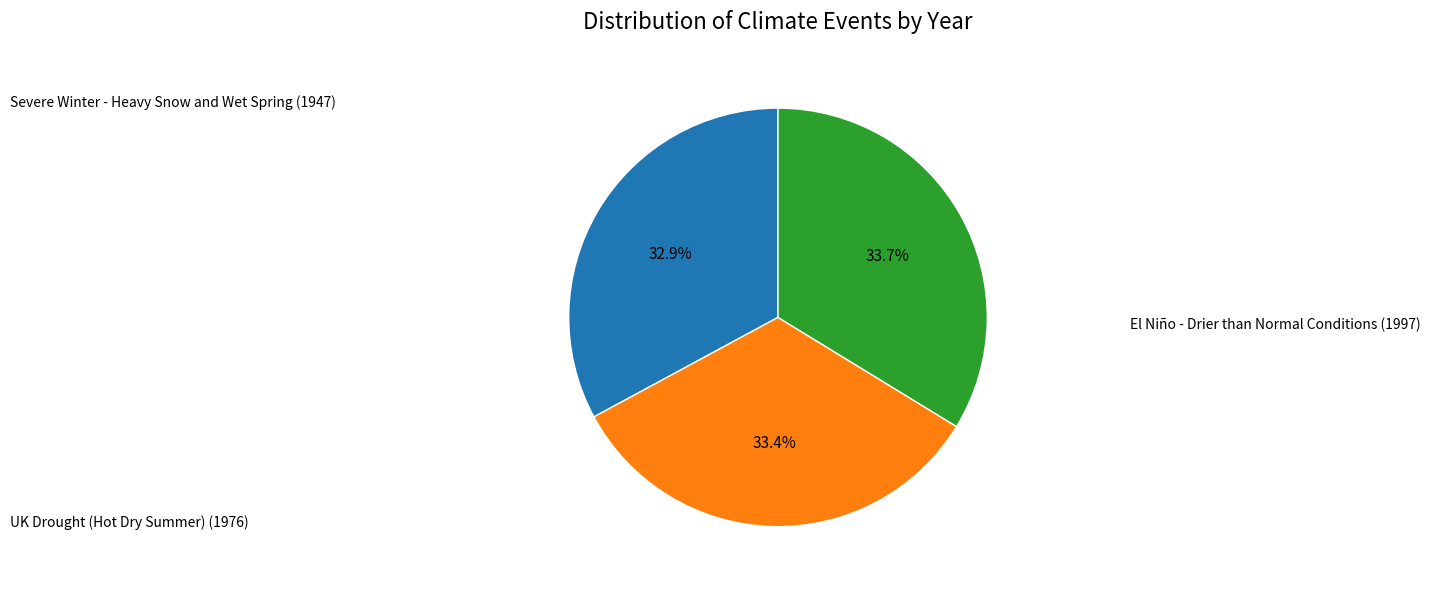

How many slices are in this pie chart?

3